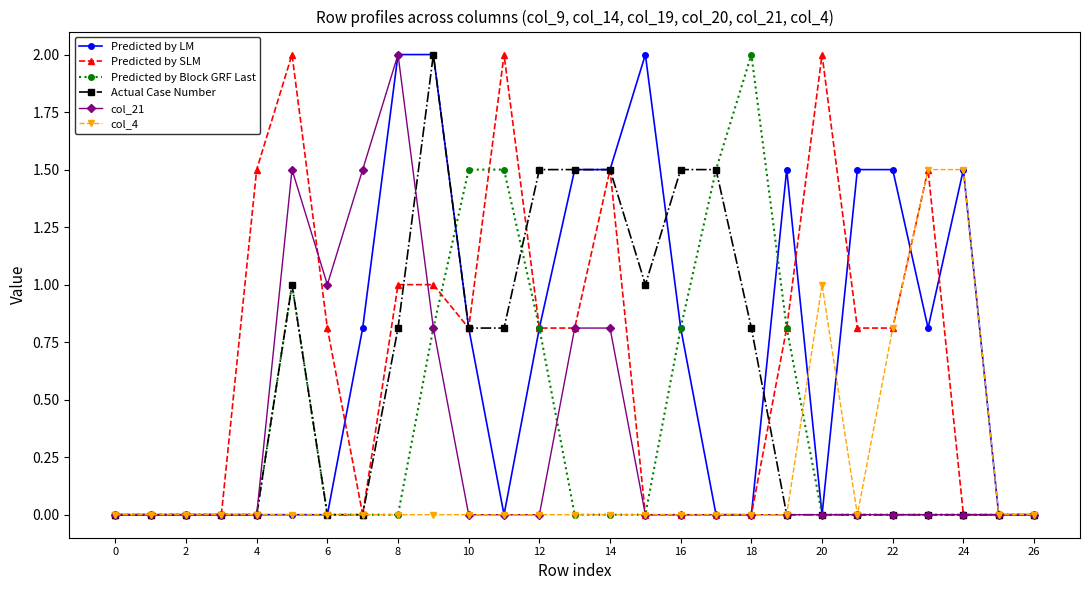

What is the maximum value for Predicted by Block GRF Last?

2.0